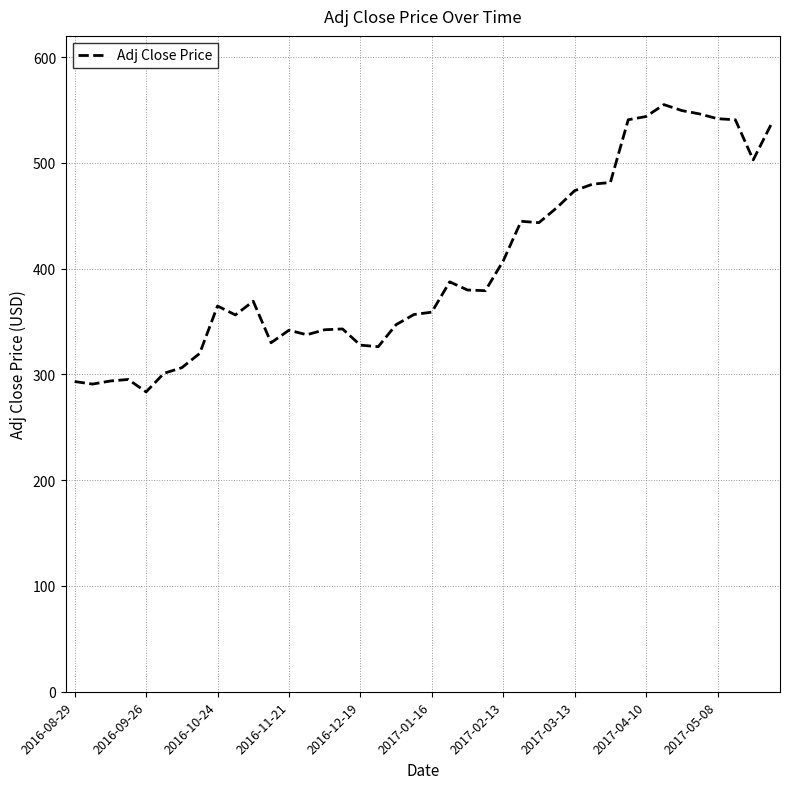

True or false: the data has more than 1 interior local peaks.

True